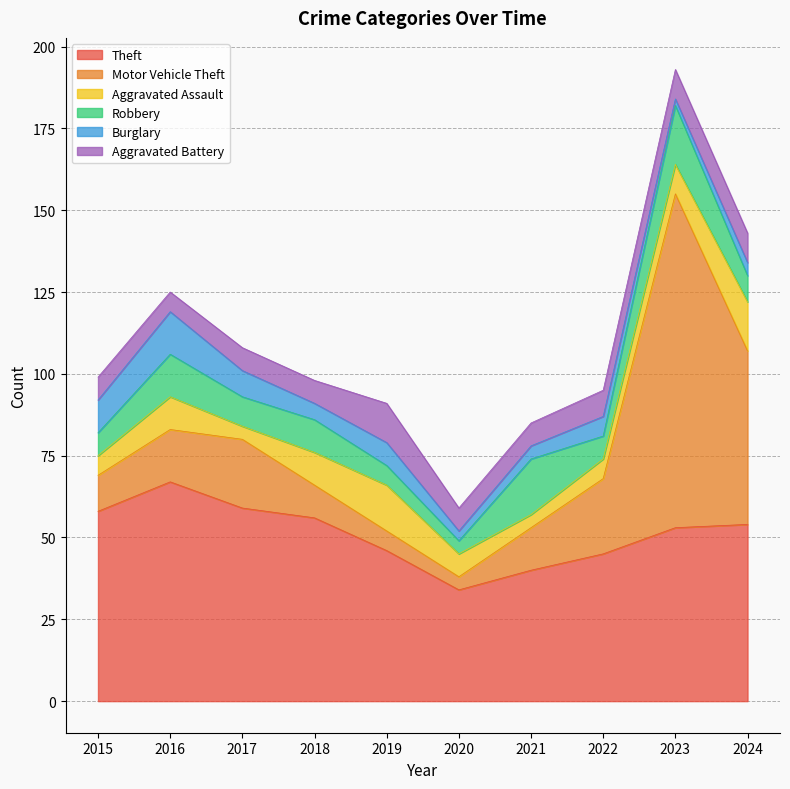

What is the difference between the highest and lowest values at 2019?

40